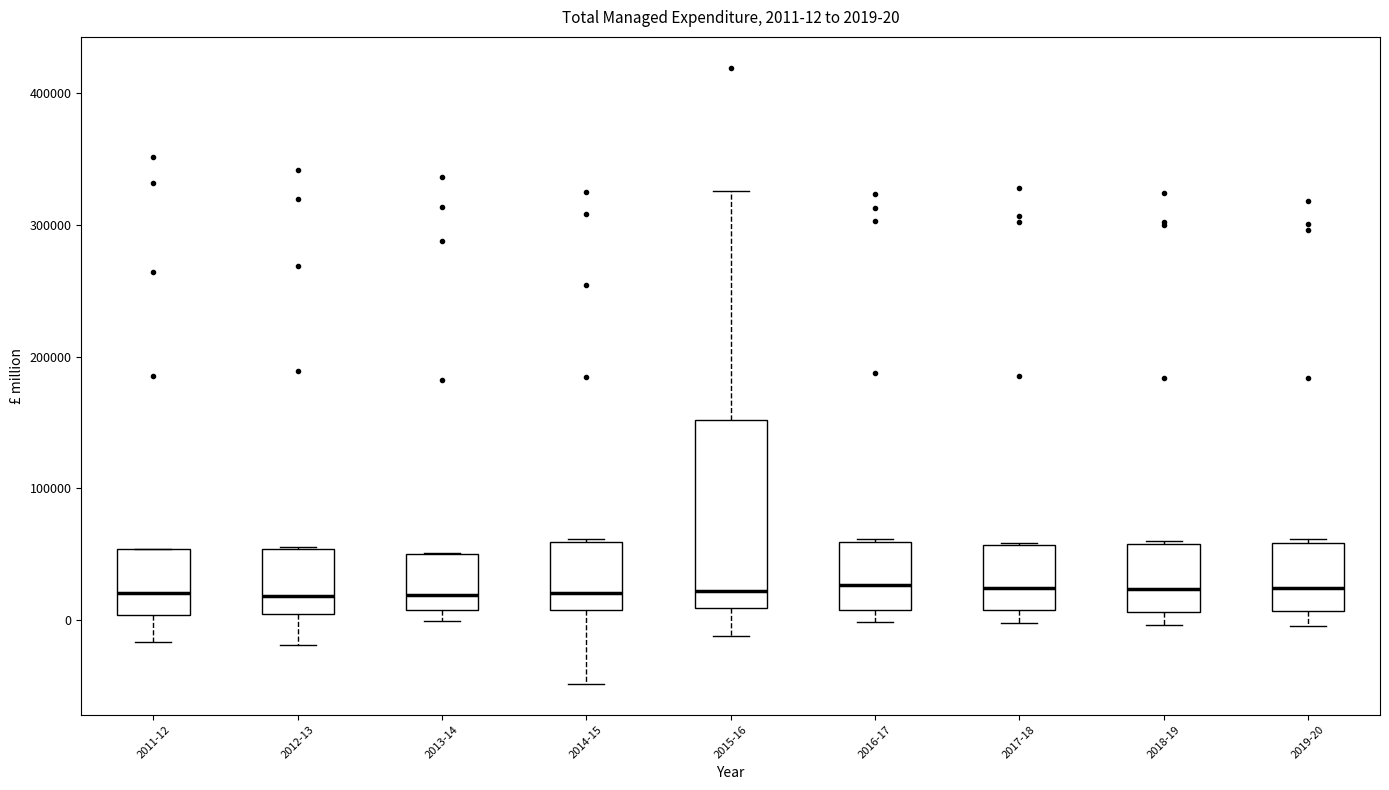

Which box is the tallest, from its lower edge to its upper edge?

2015-16